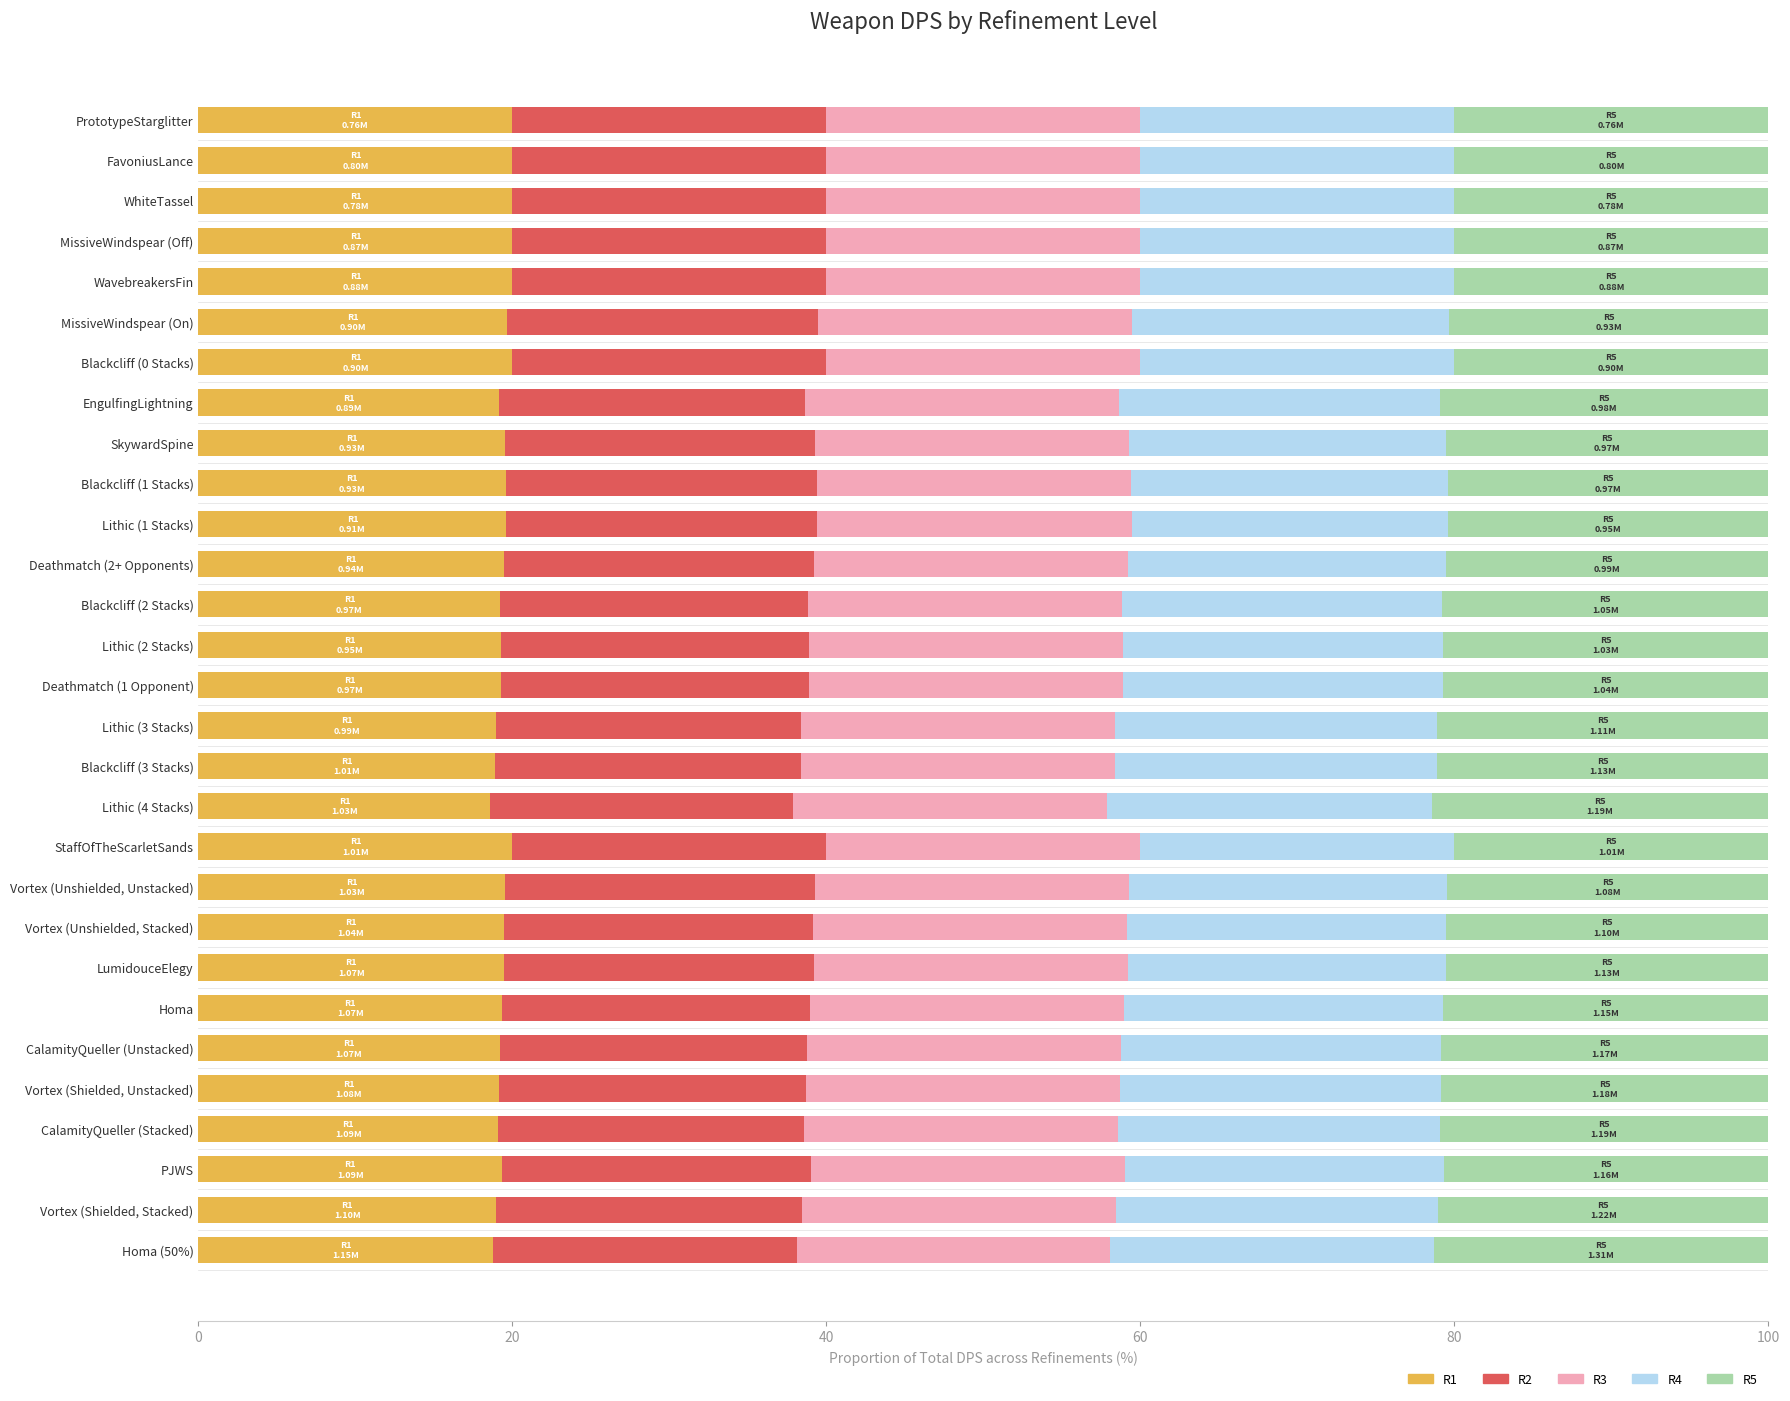

What is the total value across all series at CalamityQueller (Stacked)?

100.0